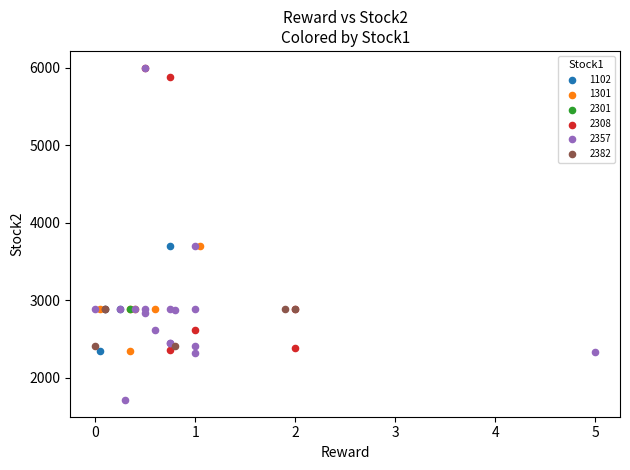

Which series reaches the minimum Y coordinate?

2357